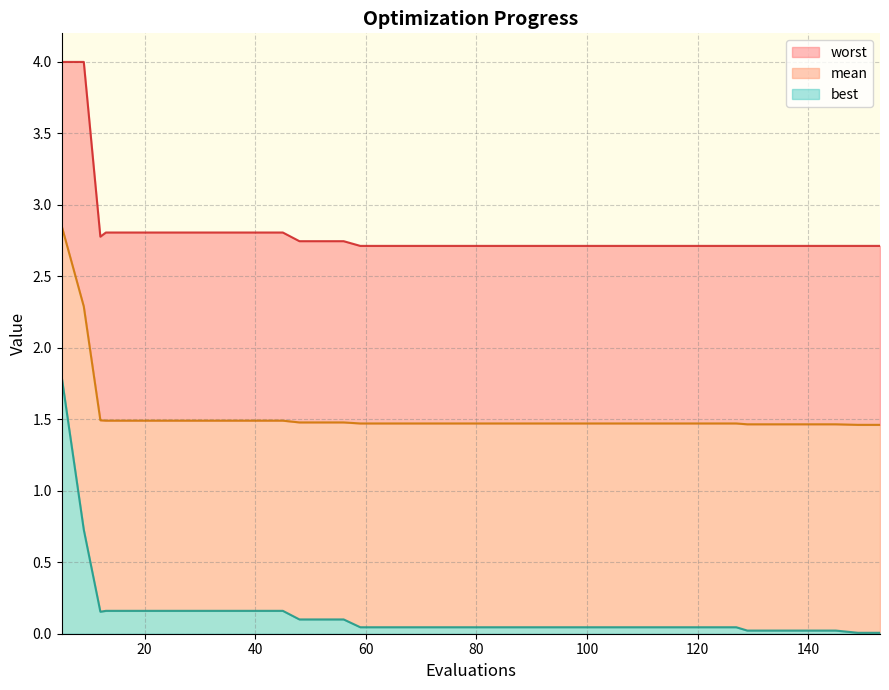

Which category has the highest value across all series?

5